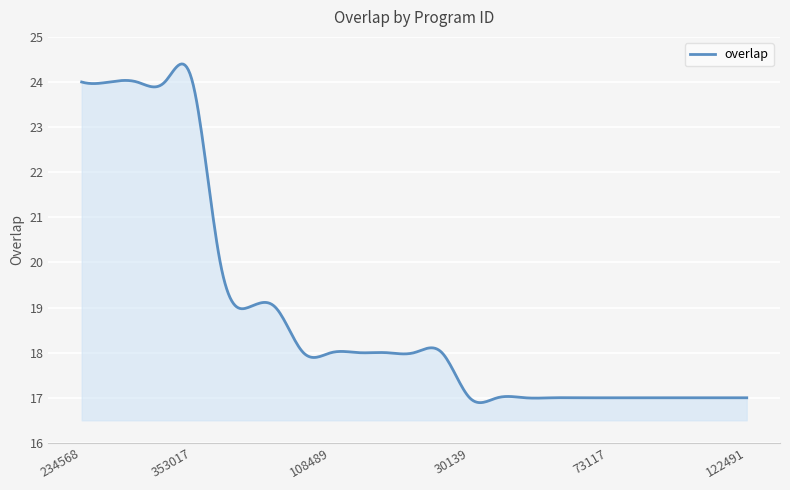

What is the difference between the maximum and minimum values?

7.5